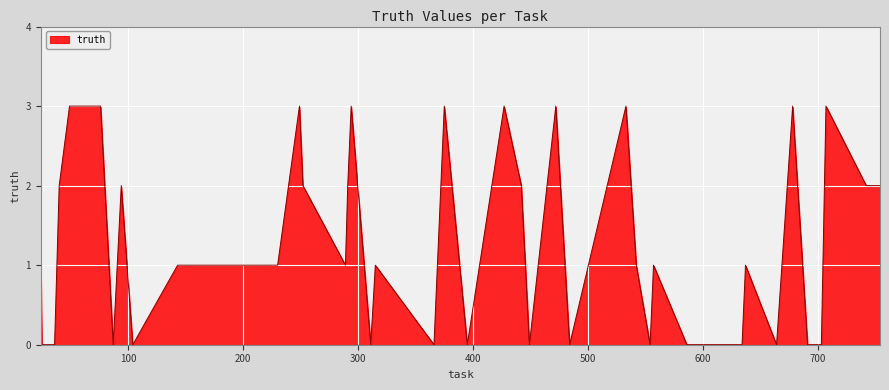

What is the greatest value displayed?

3